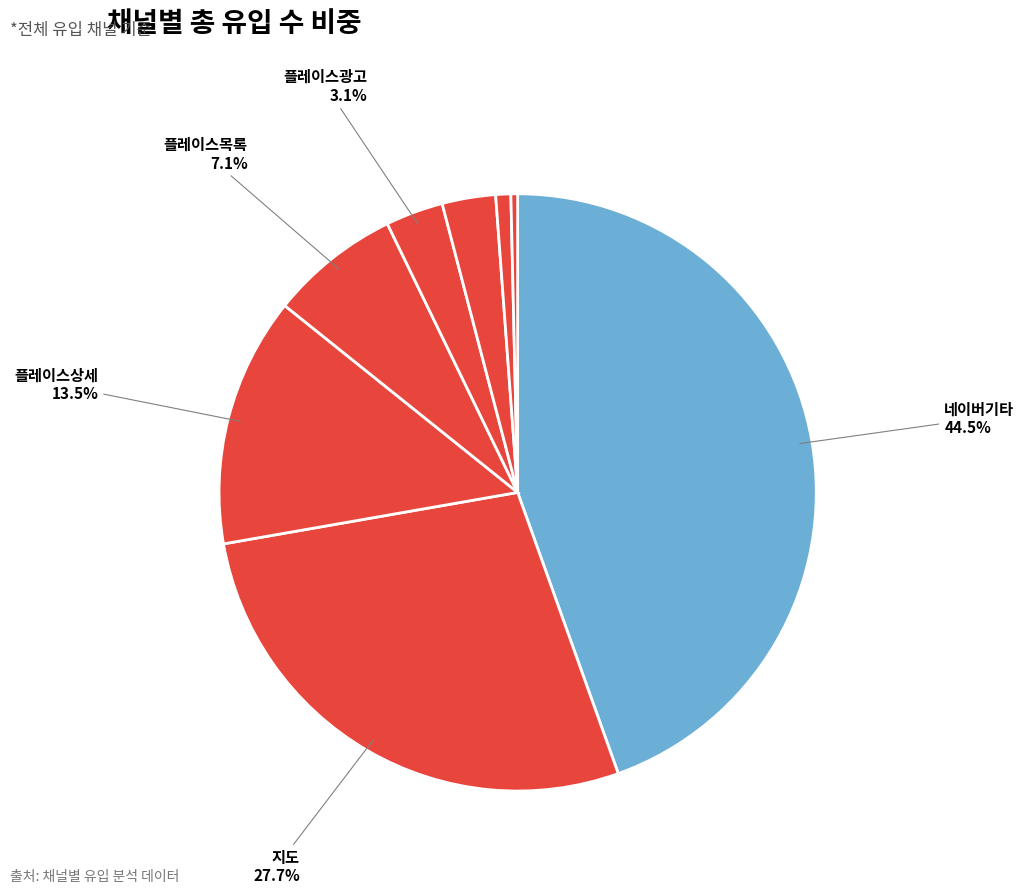

What is the largest slice in the pie chart?

네이버기타